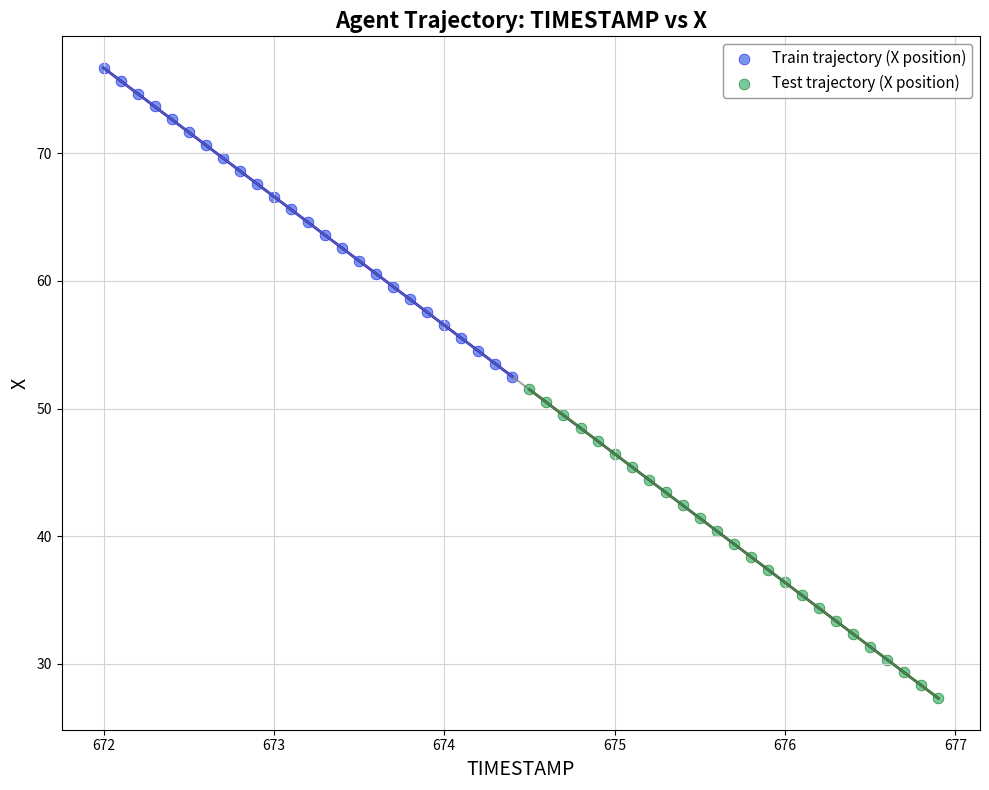

Which series has the widest spread of Y values?

Train trajectory (X position)